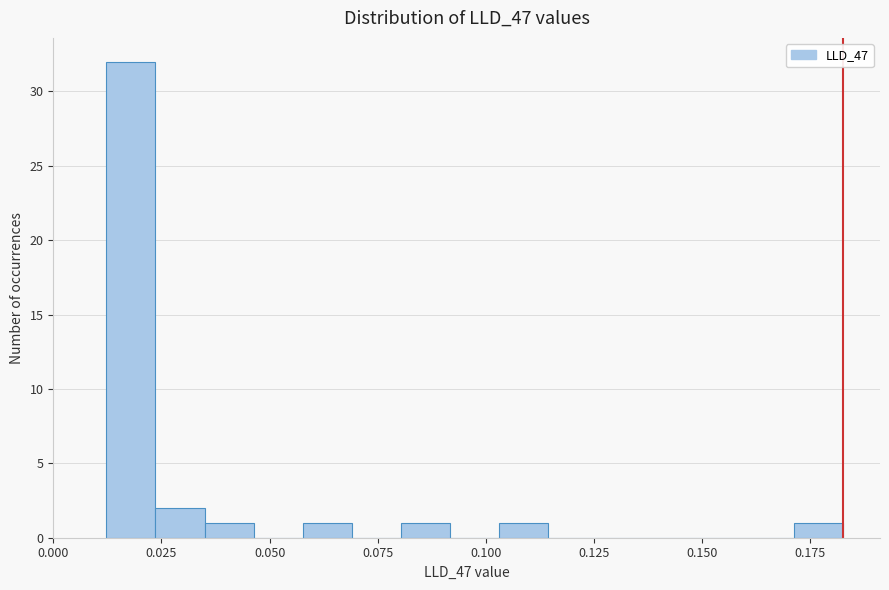

Read against the x-axis, roughly where is the centre of the tallest bar?

0.020